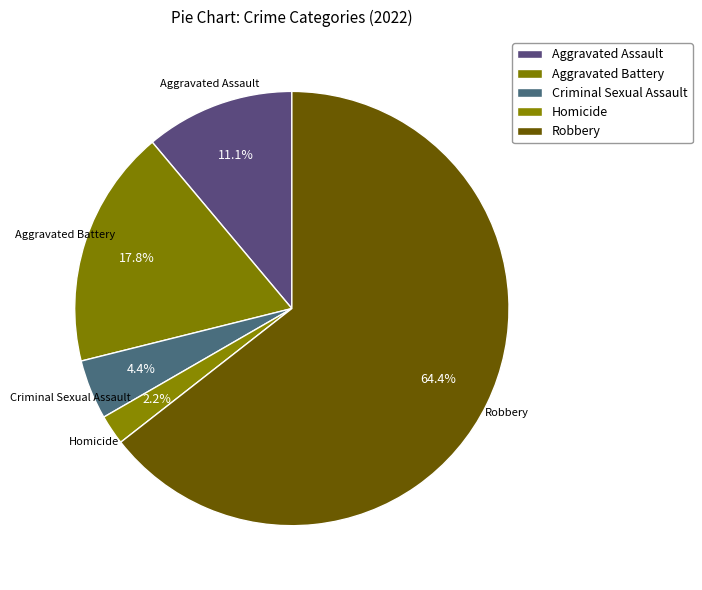

Which category has the biggest portion of the pie?

Robbery